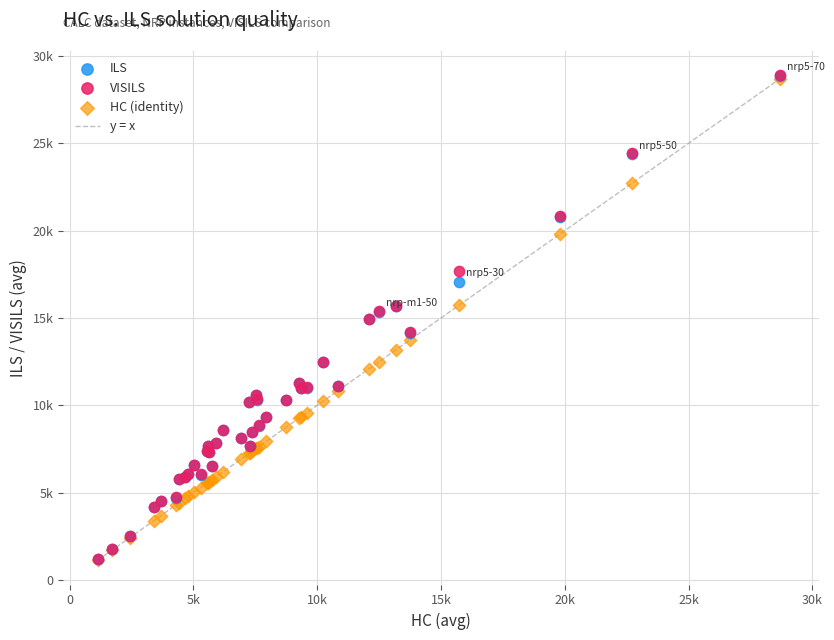

Which series has the widest spread of Y values?

VISILS